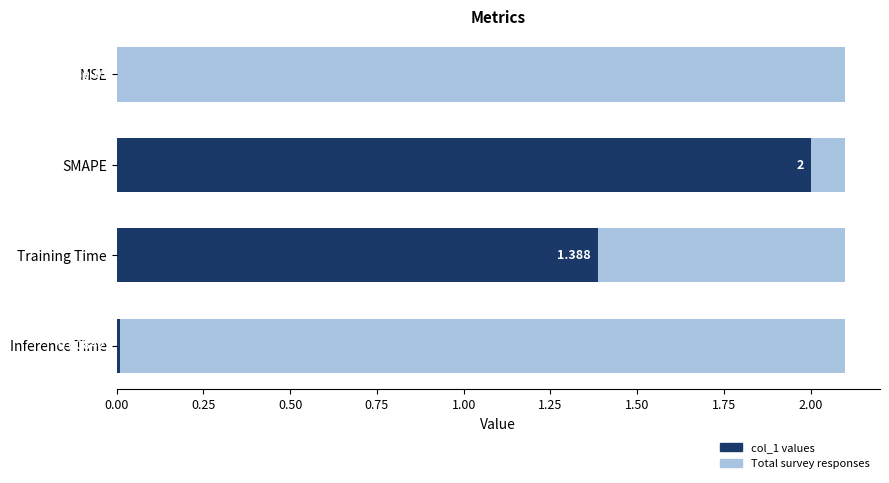

Does the chart contain stacked bars?

No